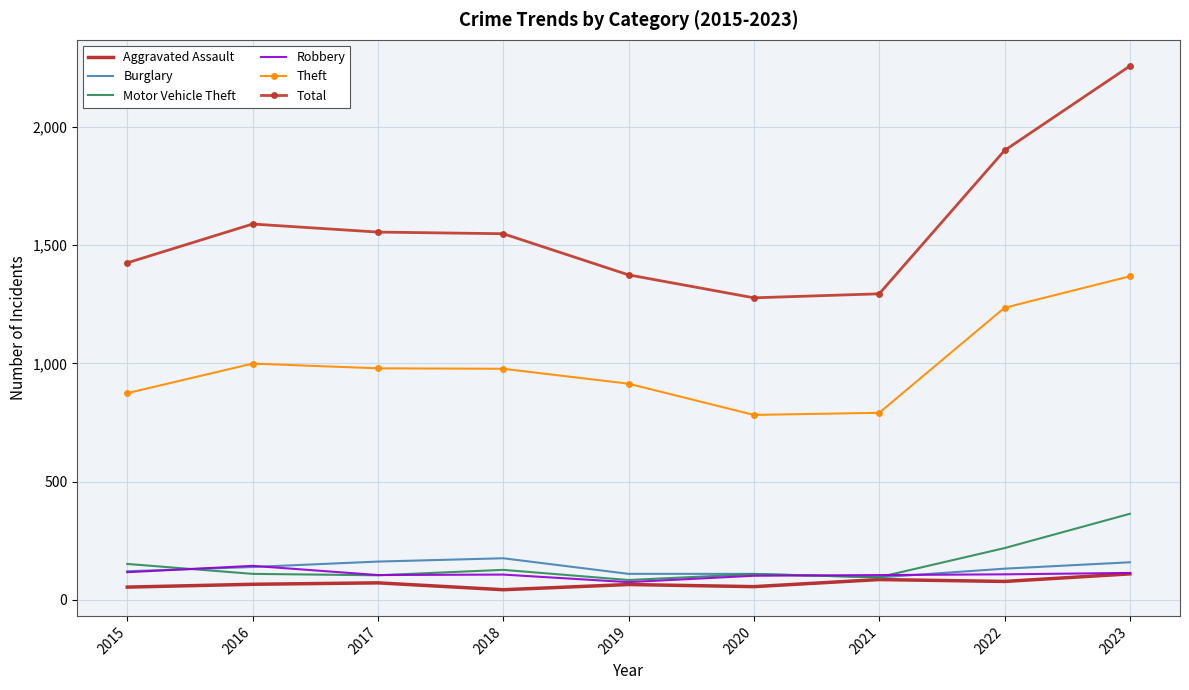

What is the greatest value displayed?

2257